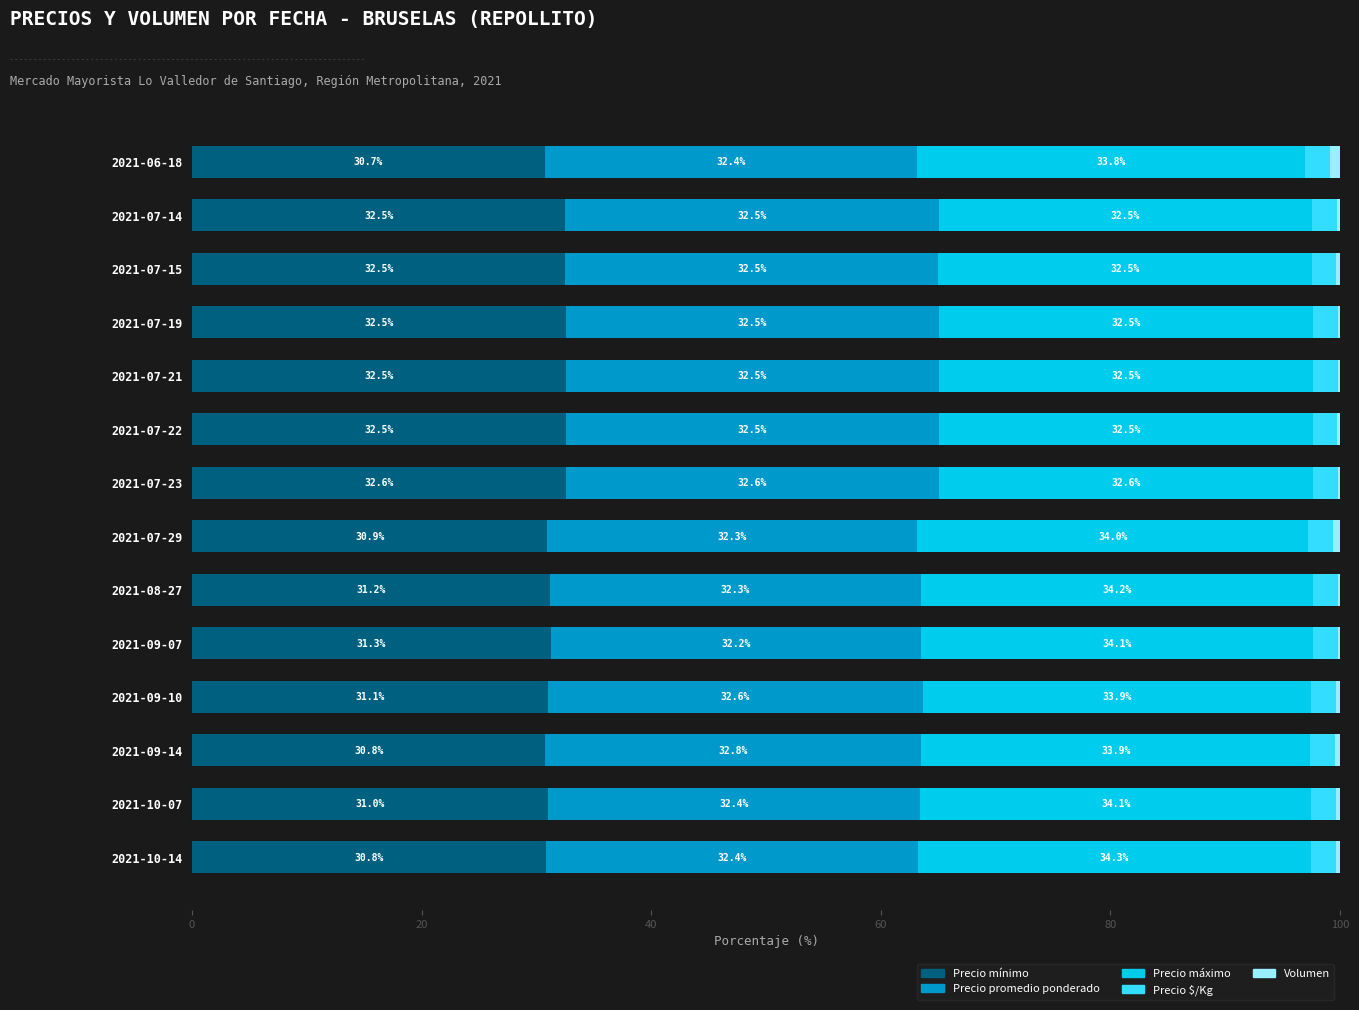

Is it true that Precio mínimo equals 32.5 at 2021-07-21?

True